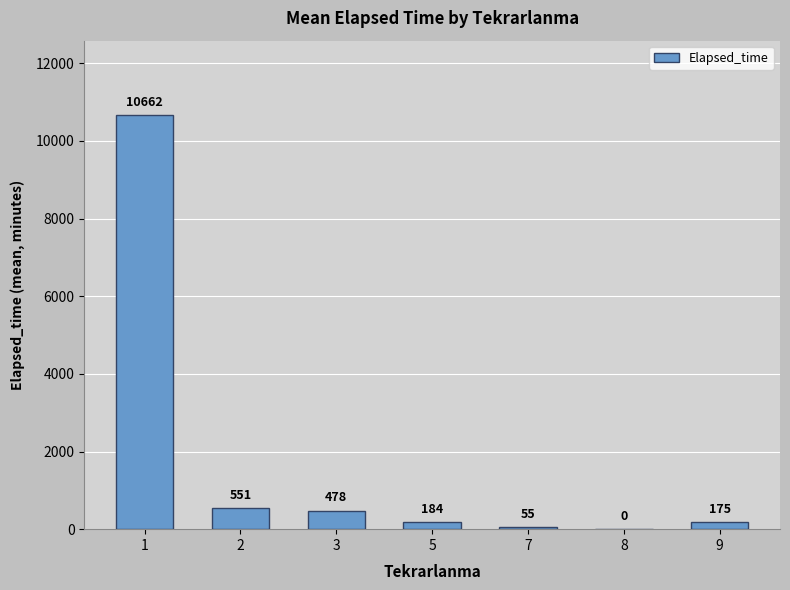

What is the ratio of the value at 9 to the value at 3?

0.4